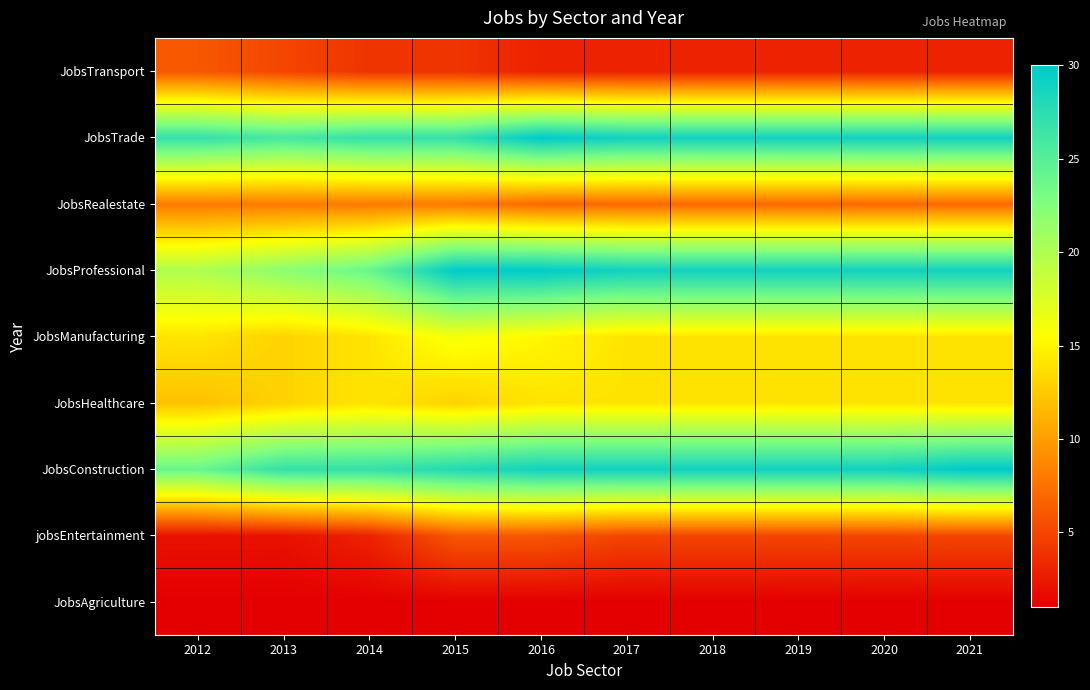

At which category is the sum across all series the highest?

2016